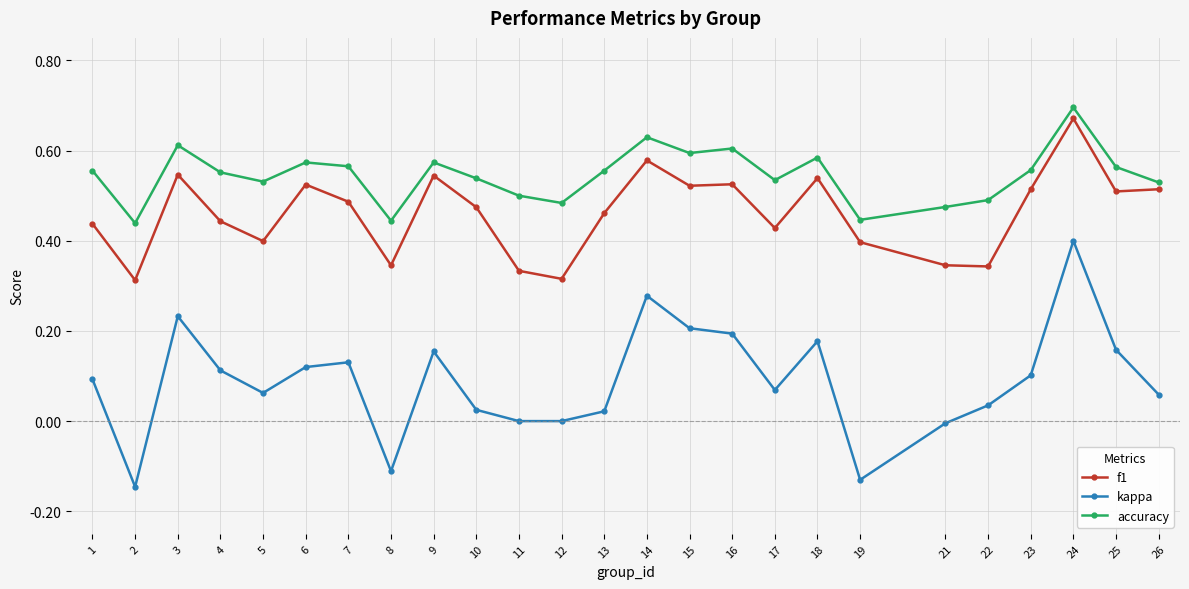

Which series has the largest total across all categories?

accuracy